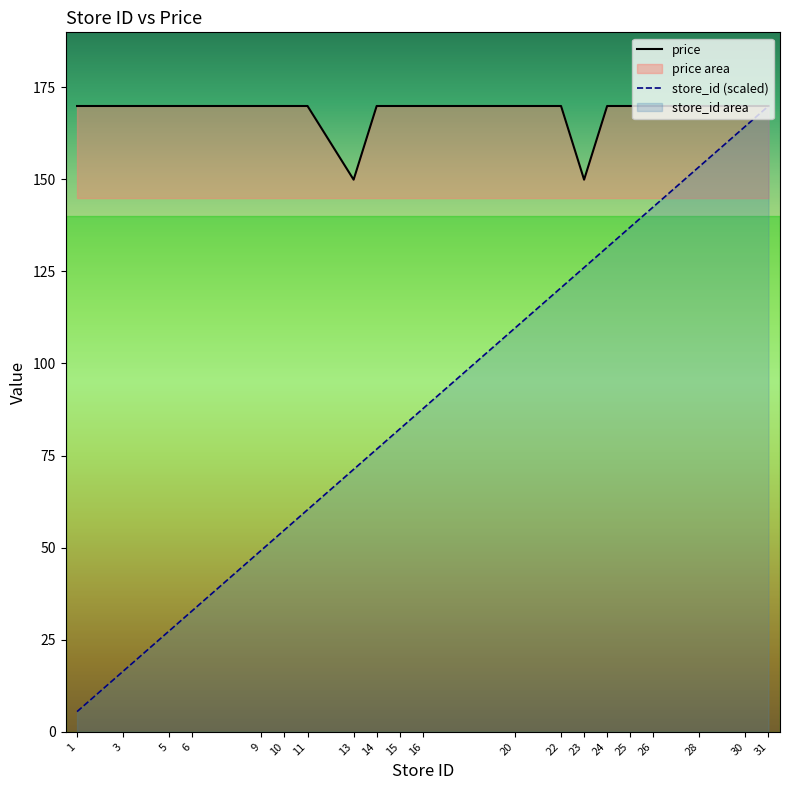

How many series are shown in this chart?

2